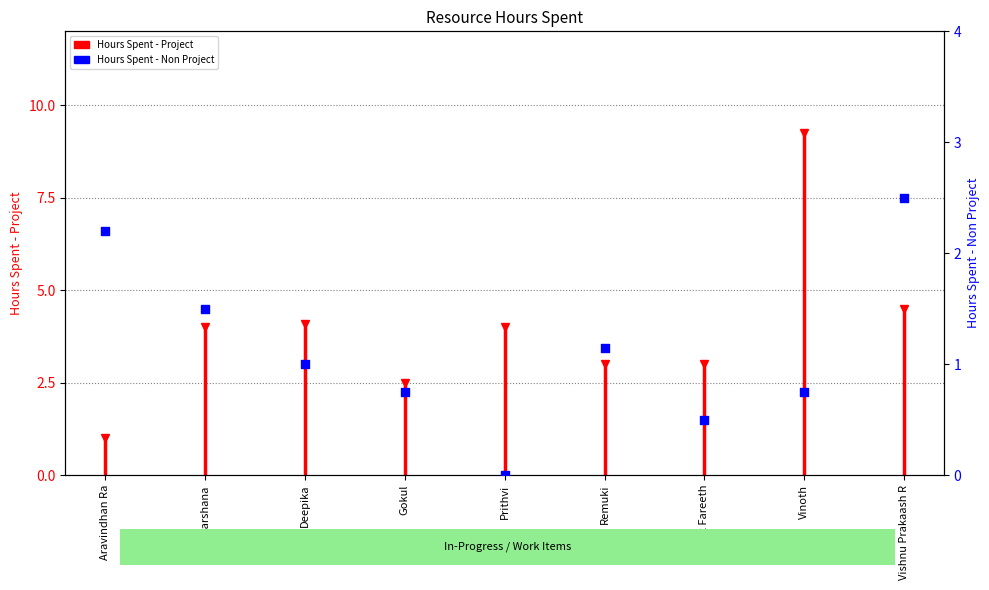

What is the change in value from Darshana to Gokul?

-0.8